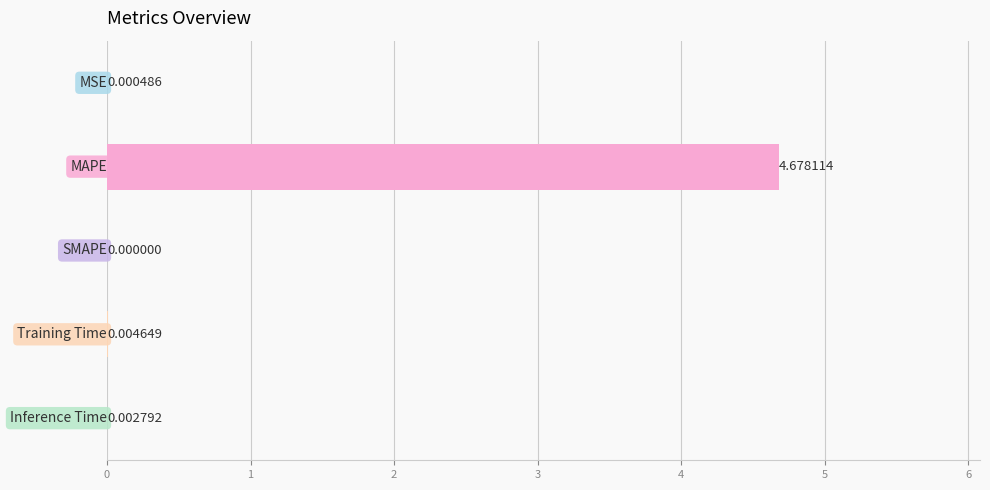

What is the sum of all values?

4.7